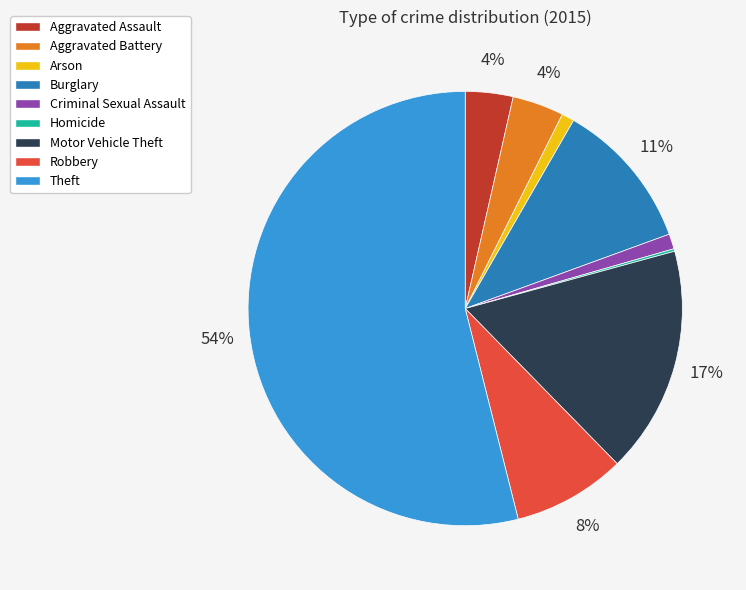

To the nearest percent, what portion does Aggravated Assault represent?

4%